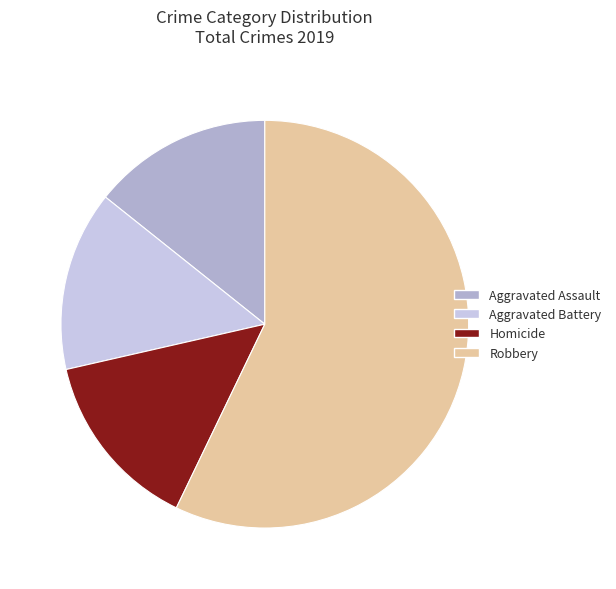

How many slices are in this pie chart?

4